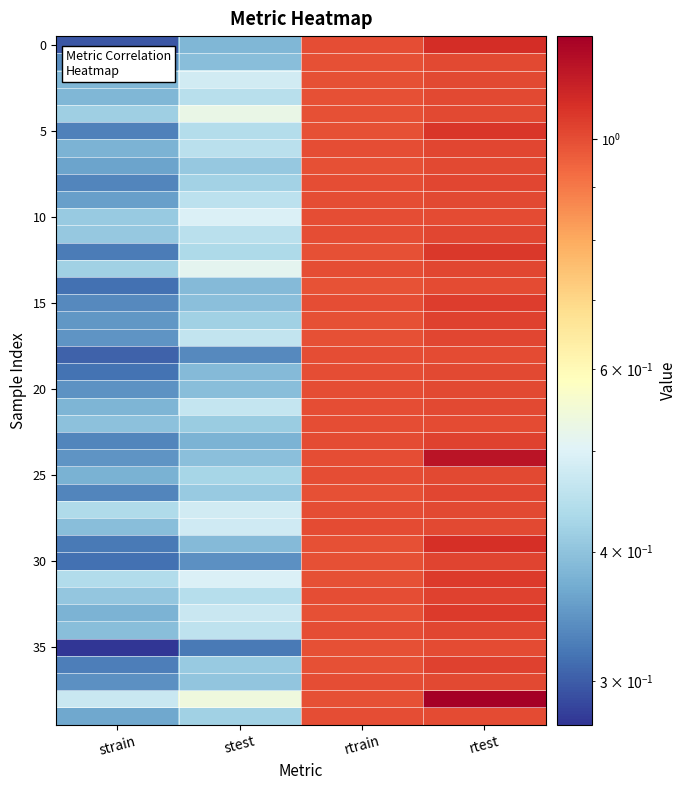

What is the smallest value displayed?

0.3